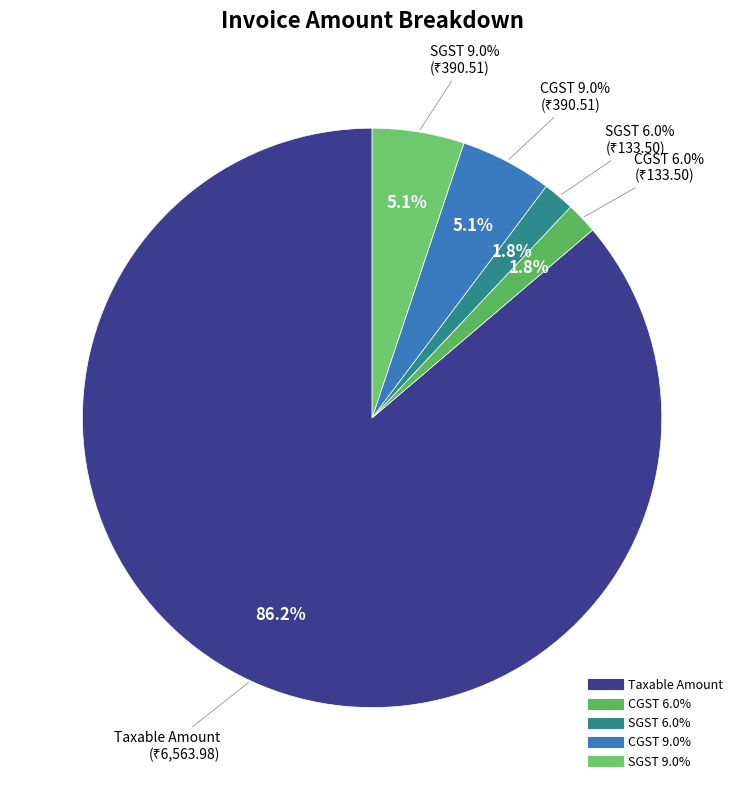

The CGST 6.0% slice represents 2% of the pie. True or false?

True